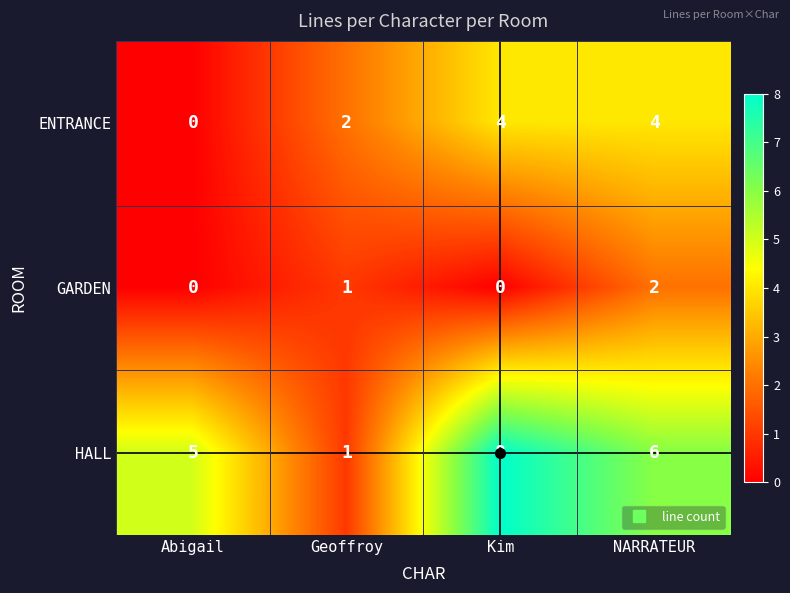

Which series has the widest spread of values?

HALL